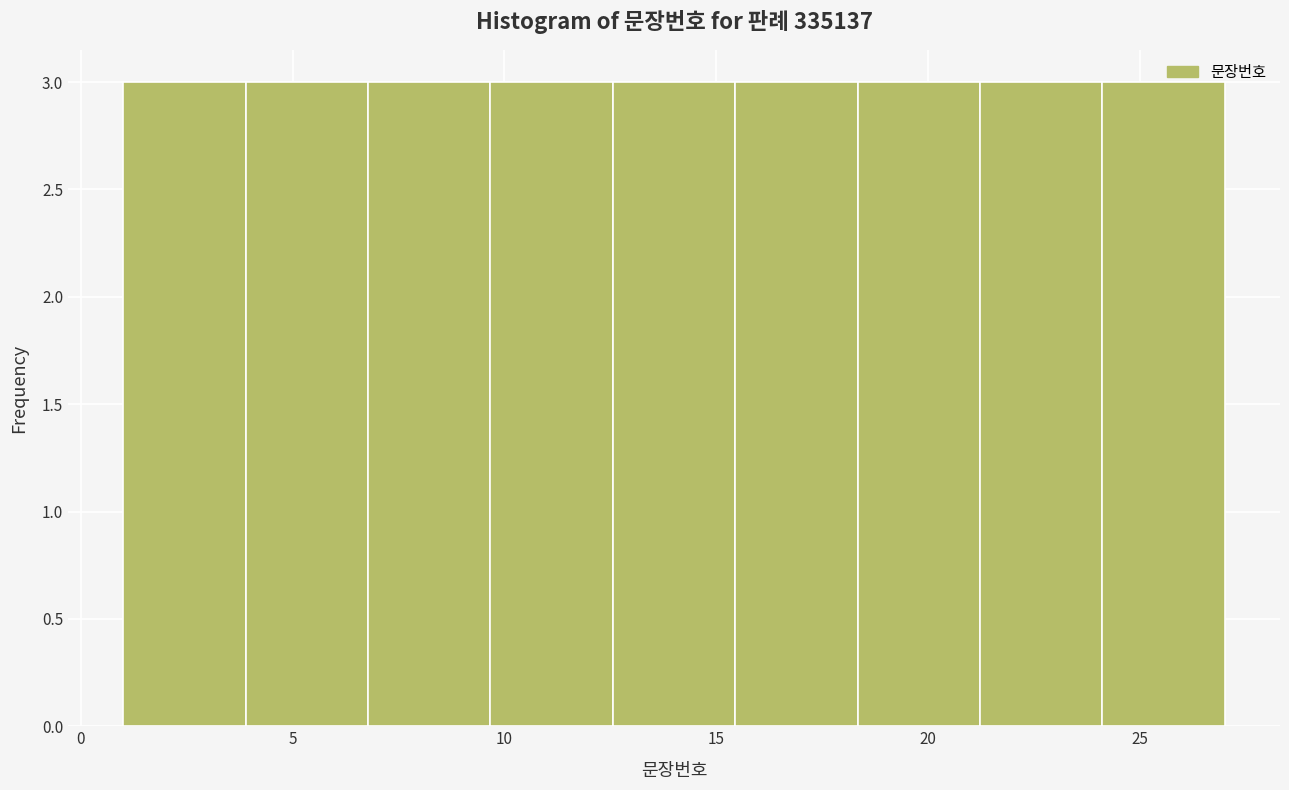

Reading left to right, transcribe this chart: for each bar, give the range it covers on the x-axis and its height. Neither the bar edges nor the heights are printed on the chart, so give them approximately, as read against the axes.

1.0 to 4.0: 3
4.0 to 7.0: 3
7.0 to 9.5: 3
9.5 to 12.5: 3
12.5 to 15.5: 3
15.5 to 18.5: 3
18.5 to 21.0: 3
21.0 to 24.0: 3
24.0 to 27.0: 3